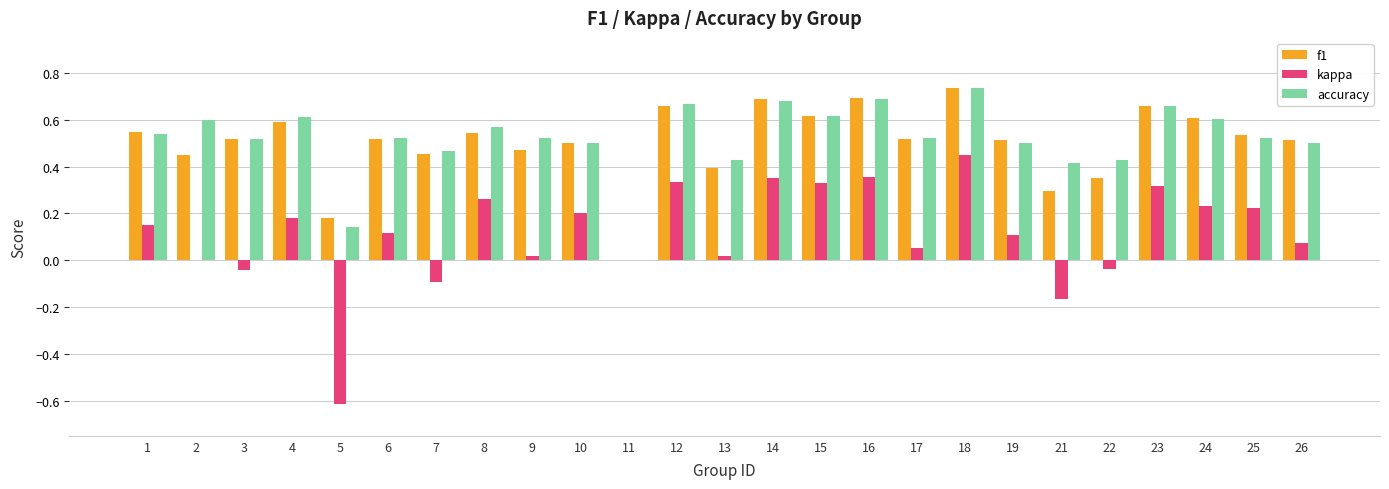

What is the sum of the f1 values at 6 and 21?

0.8